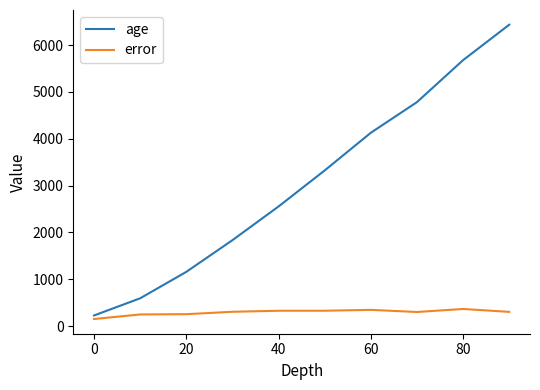

True or false: error and age intersect in this chart.

False